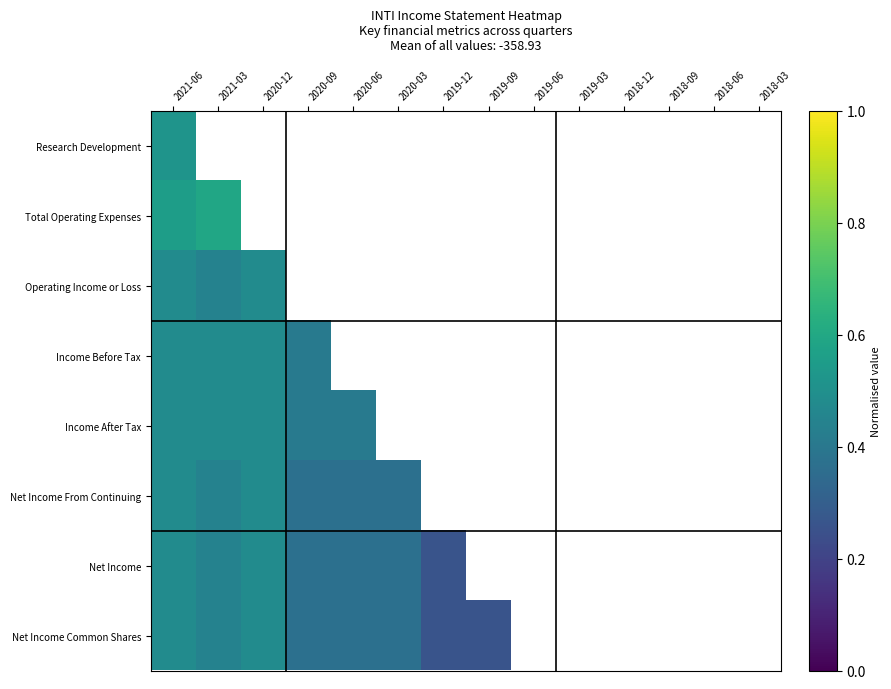

List the series in order of their peak value, lowest first.

Operating Income or Loss, Income Before Tax, Income After Tax, Net Income From Continuing, Net Income, Net Income Common Shares, Research Development, Total Operating Expenses